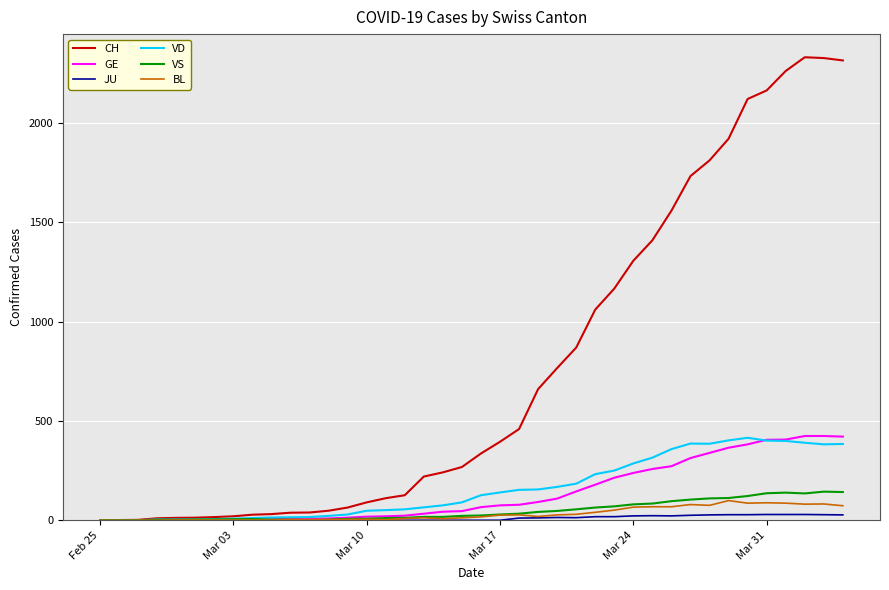

Which series has the largest total across all categories?

CH